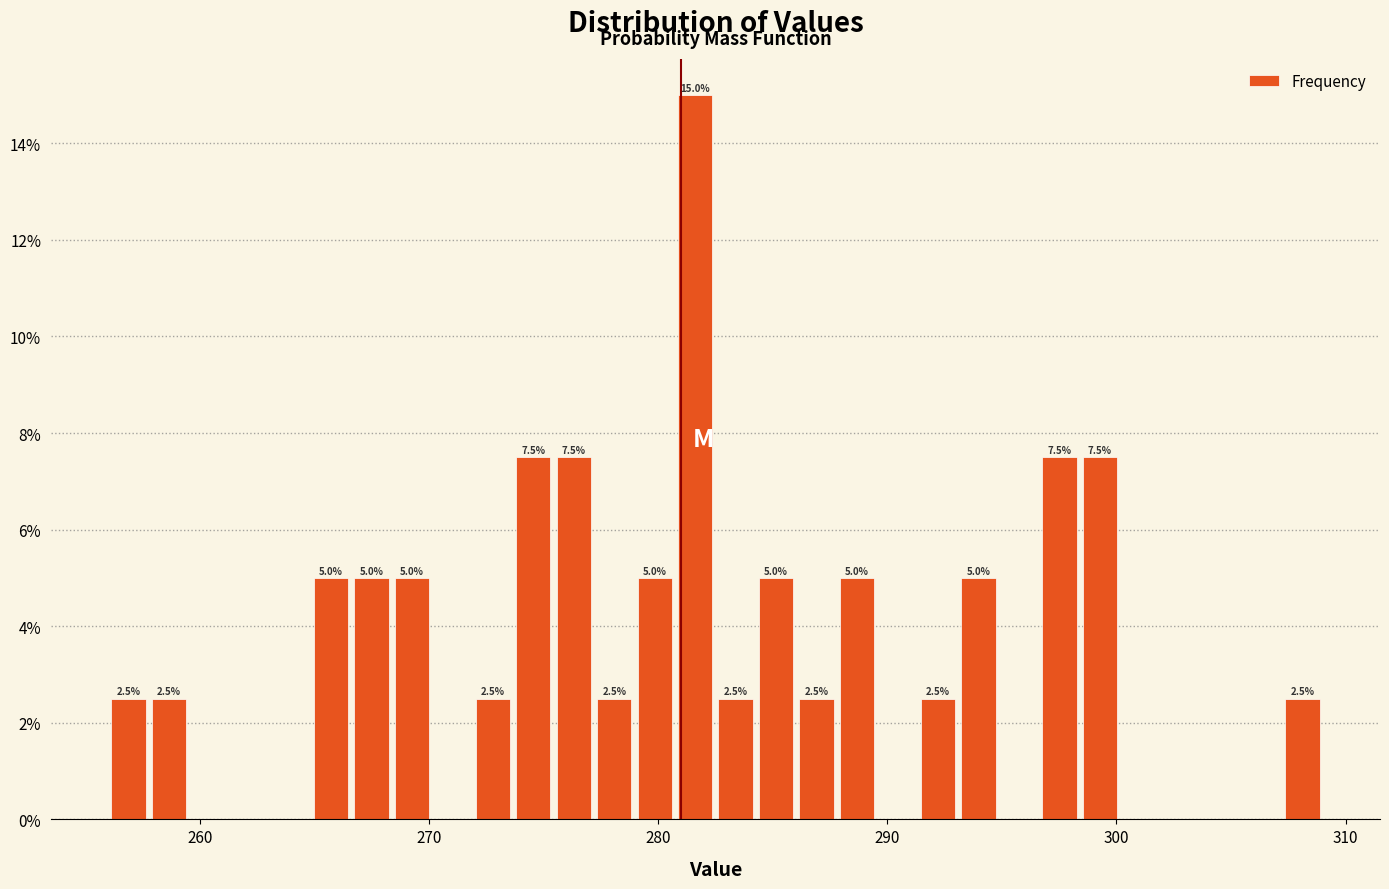

Around what value on the x-axis is the tallest bar? Give the approximate position of its centre, as read against the axis.

282